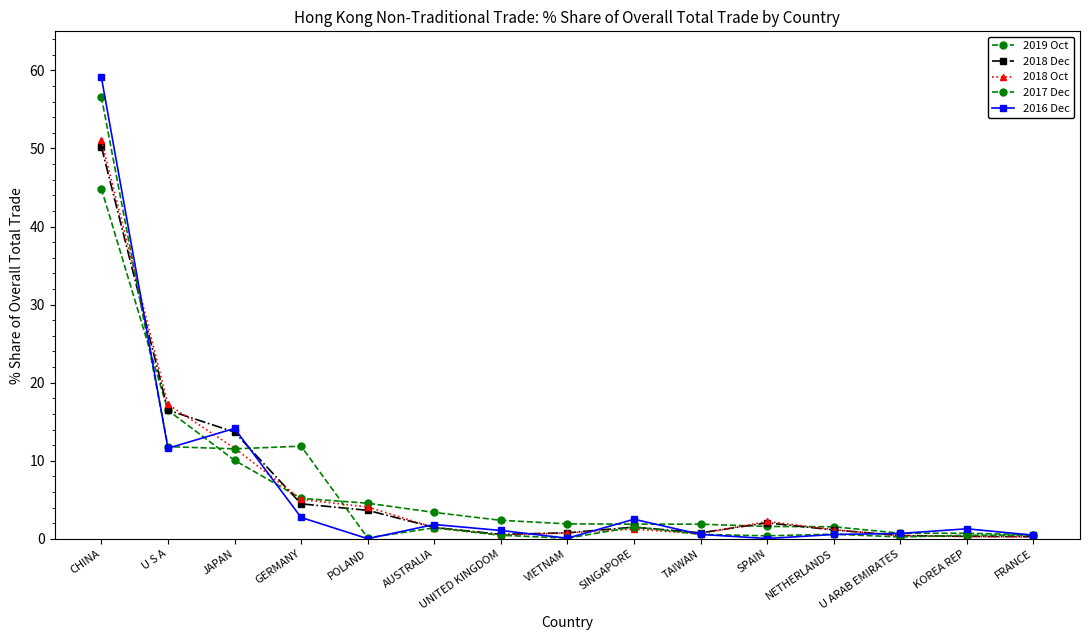

At which category is the sum across all series the highest?

CHINA